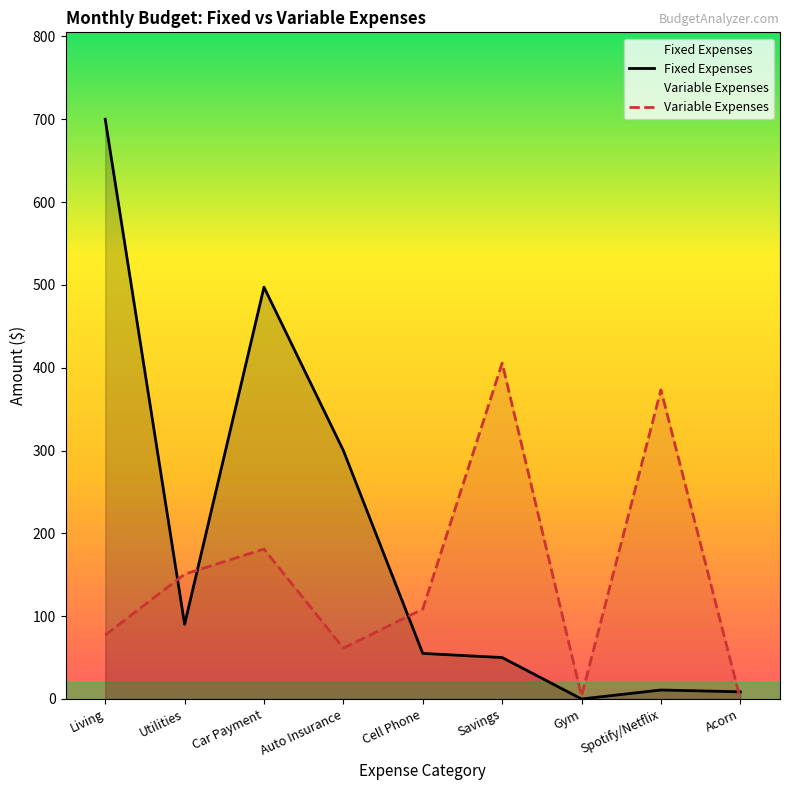

What is the label of the 3rd point from the right?

Gym